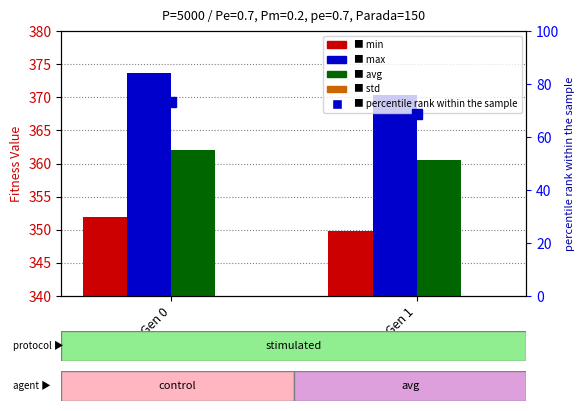

At Gen 1, list the series in order from largest to smallest.

max, avg, min, percentile rank within the sample, std